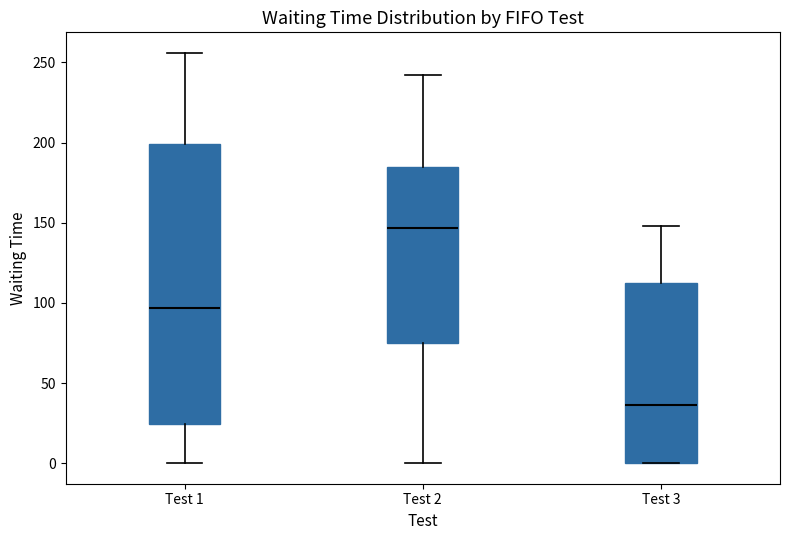

Reading left to right, read every box against the y-axis: the position of its median line, the range the box covers, and the ends of its whiskers. The values are not printed on the chart, so give them approximately, as read against the axis.

Test 1: median 95, box 25 to 200, whiskers 0 to 255
Test 2: median 145, box 75 to 185, whiskers 0 to 240
Test 3: median 35, box 0 to 115, whiskers 0 to 150